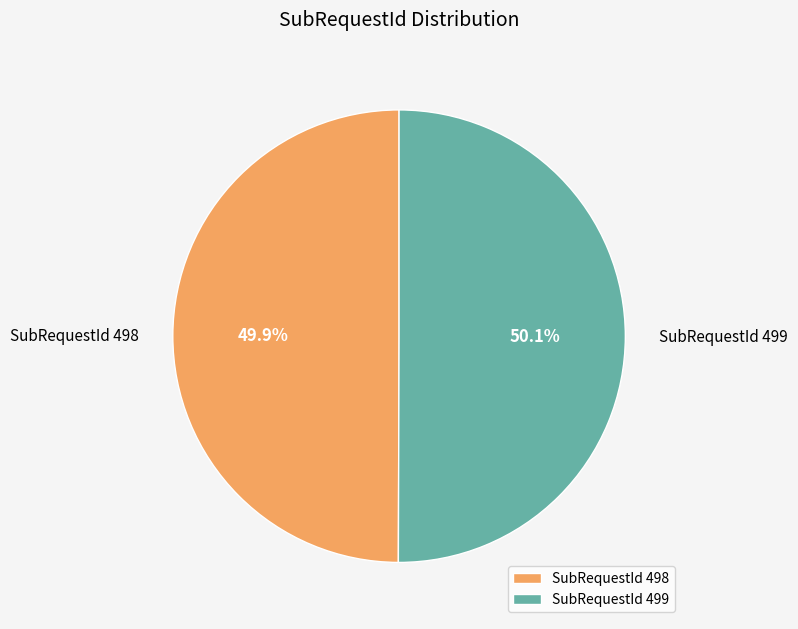

Count the number of slices in the pie.

2